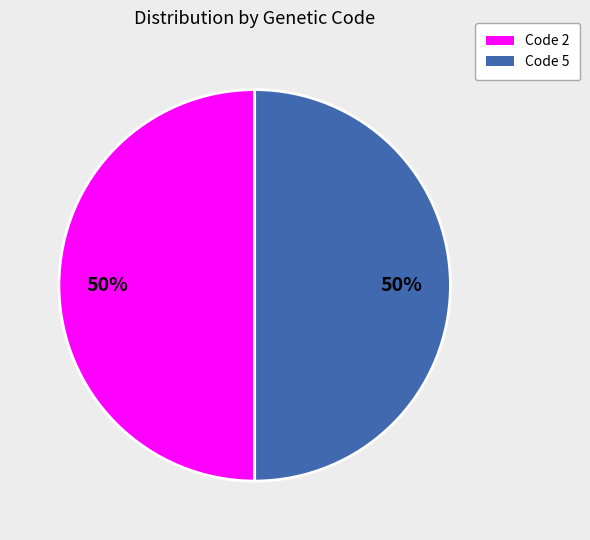

To the nearest percent, what is the average slice percentage?

50%